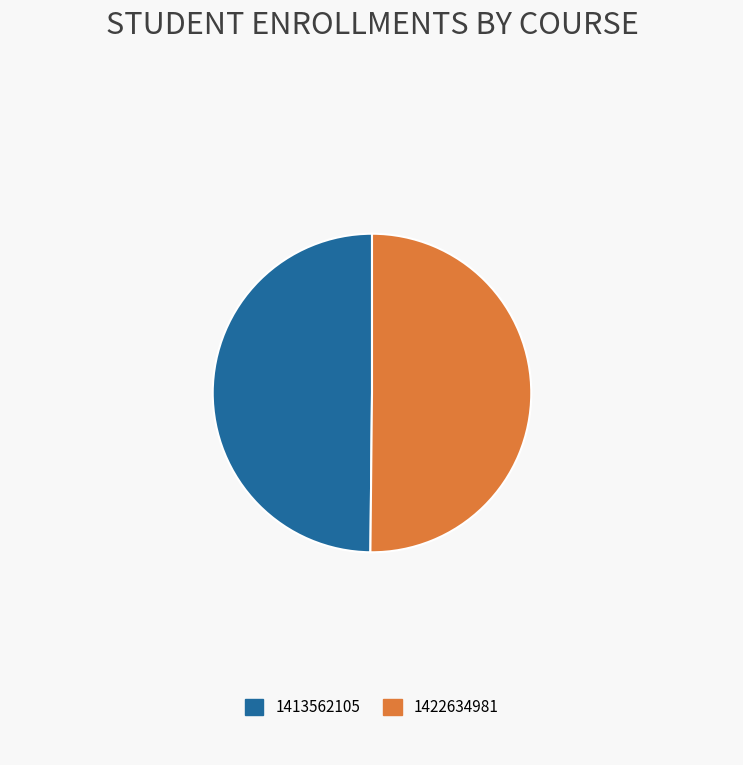

Approximately how many times larger is the value at 1413562105 compared to 1422634981?

1.0